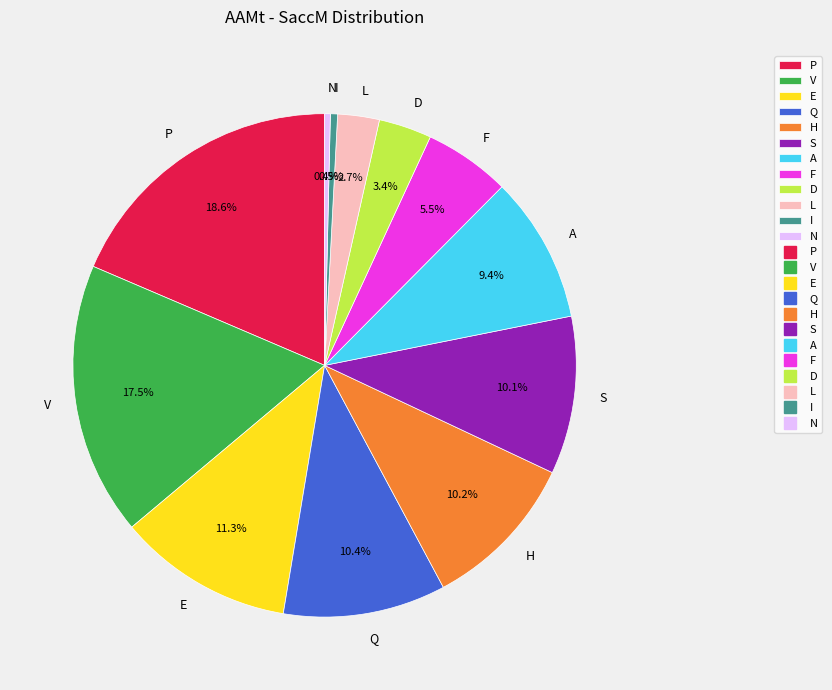

To the nearest percent, what is the combined percentage of L and F?

8%